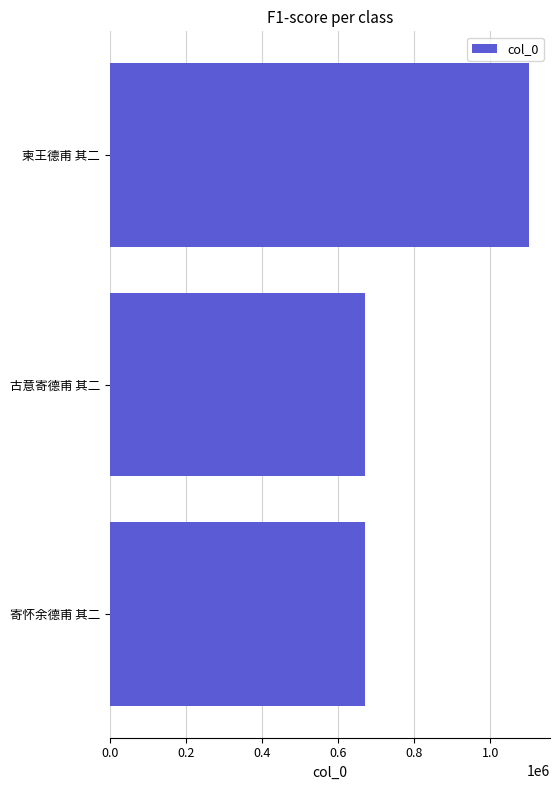

What is the smallest value displayed?

670083